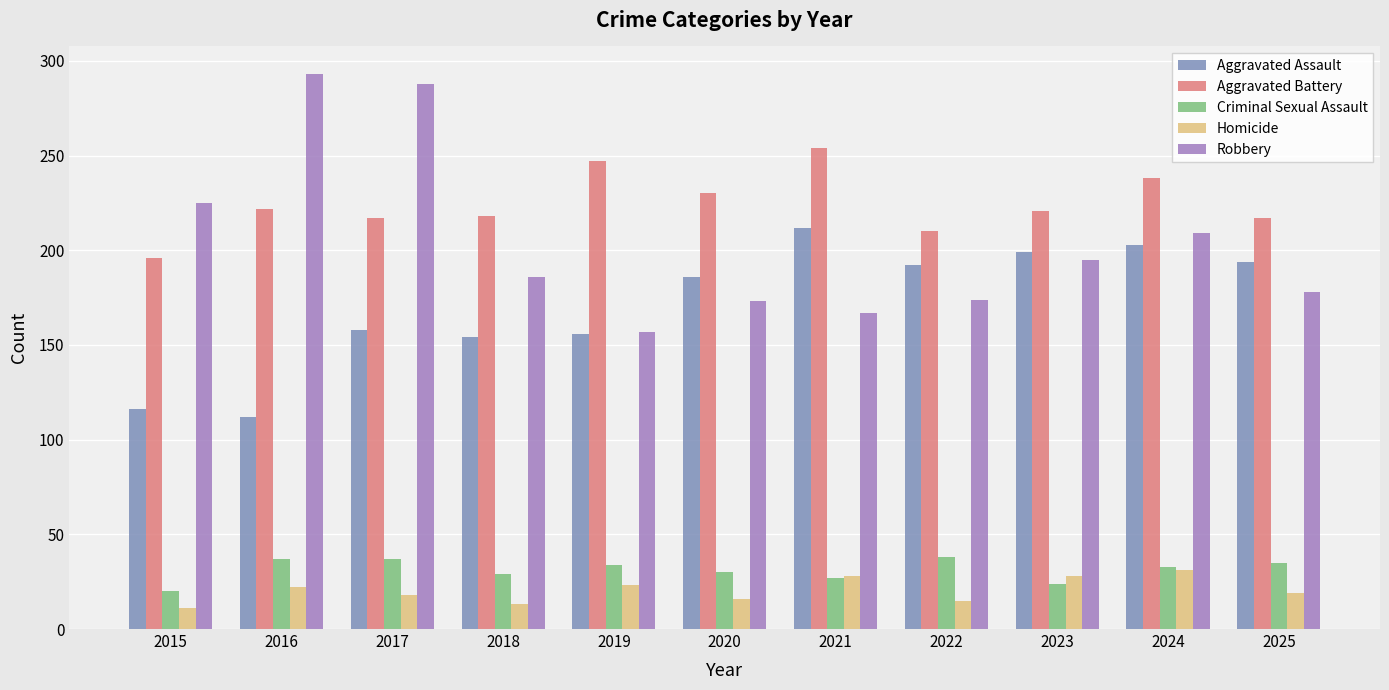

How many groups of bars are there?

11